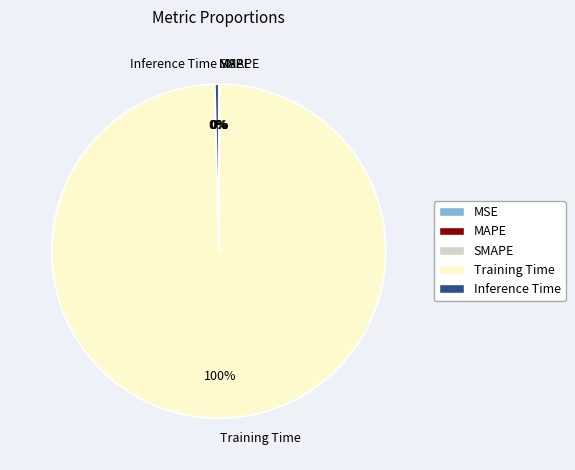

To the nearest percent, what is the difference between the largest and smallest slice percentages?

100%